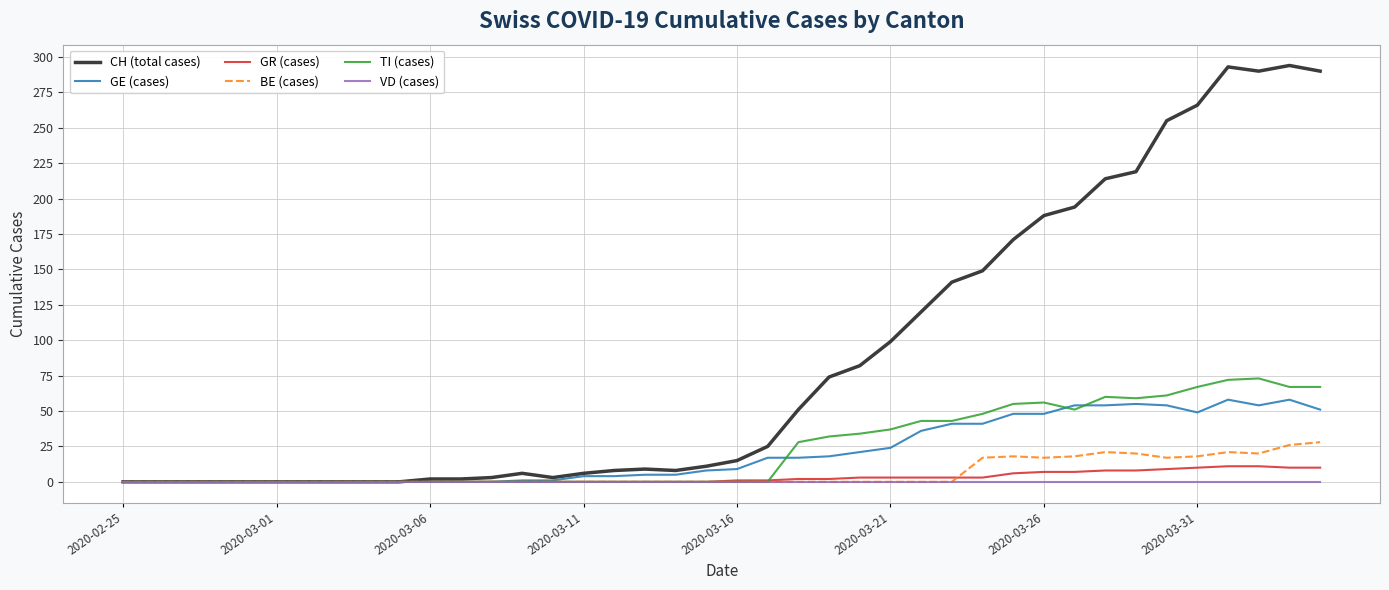

Which series has the largest total across all categories?

CH (total cases)